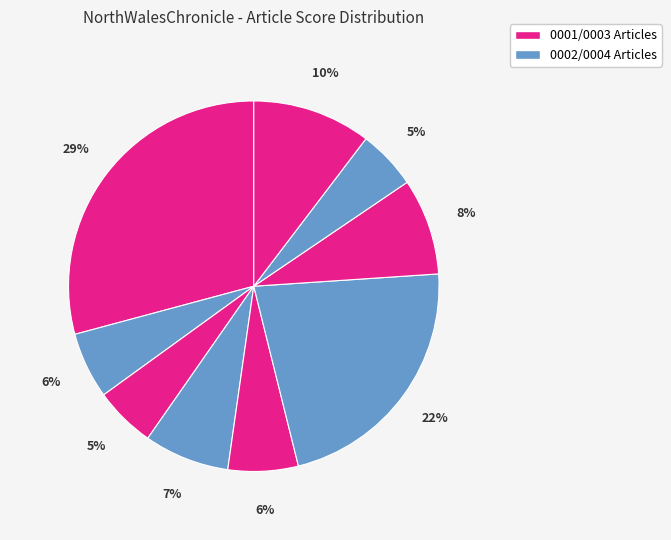

Count the number of slices in the pie.

9